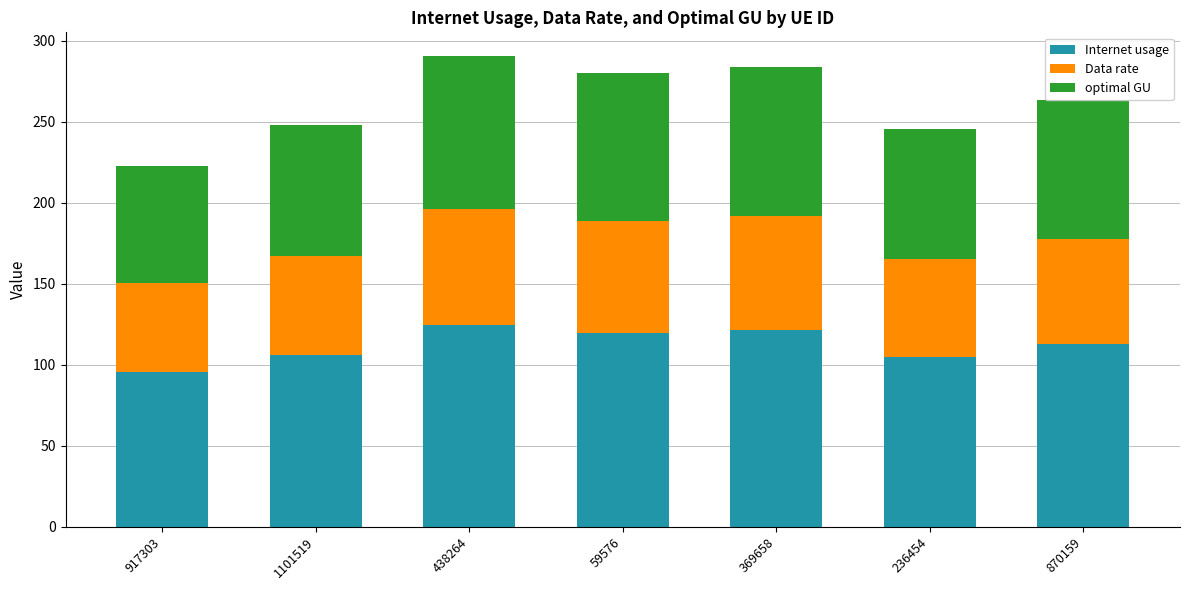

What is the minimum value for Internet usage?

95.2